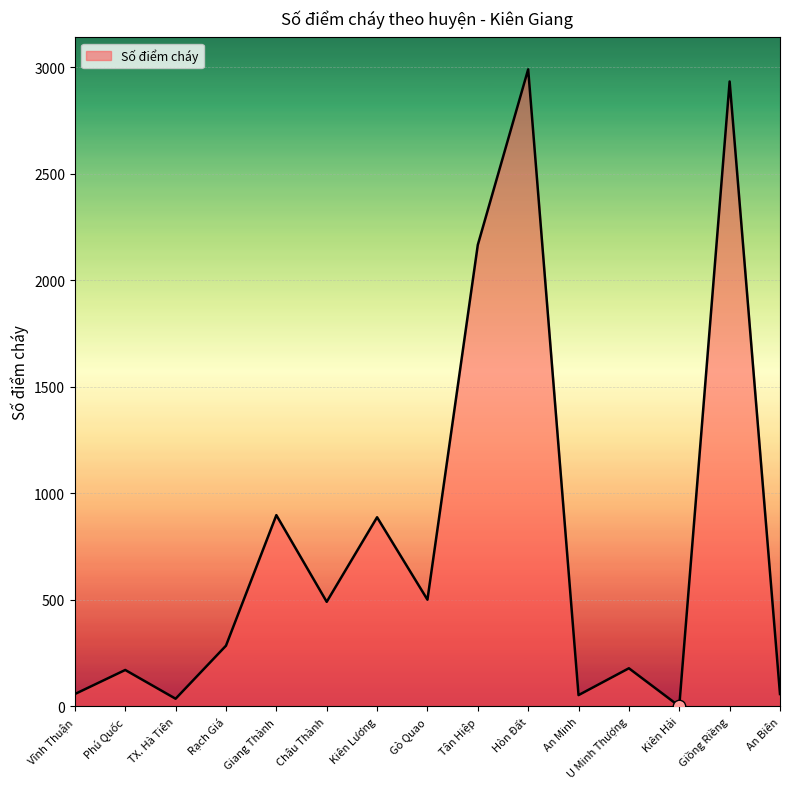

Between TX. Hà Tiên and Gò Quao, which is larger?

Gò Quao